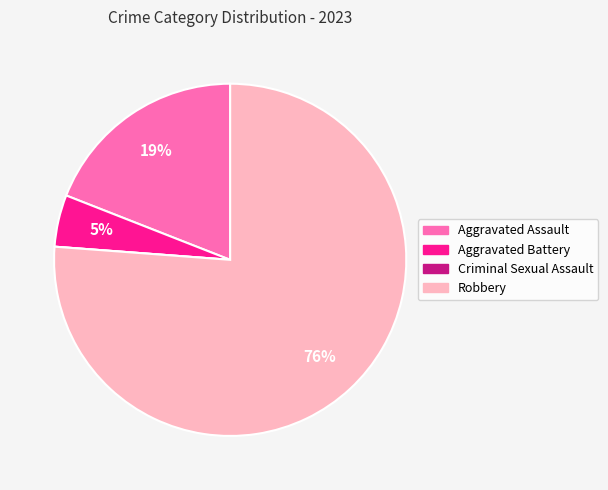

To the nearest percent, what is the difference between the Aggravated Assault and Aggravated Battery slice percentages?

14%